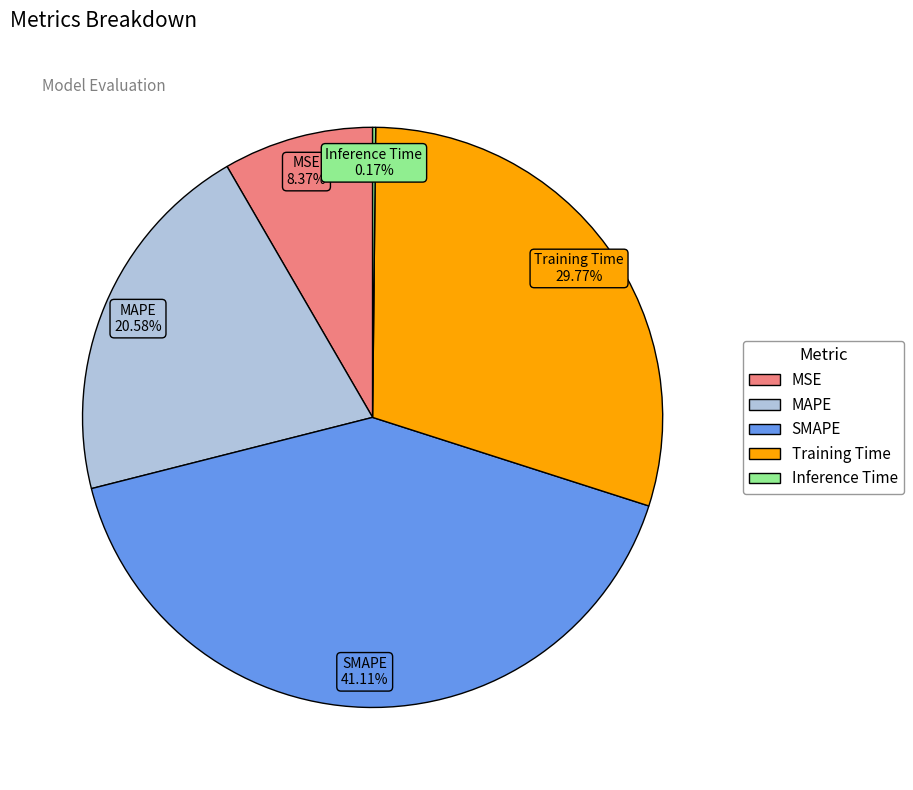

What percentage do MSE and Training Time together represent?

38.1%